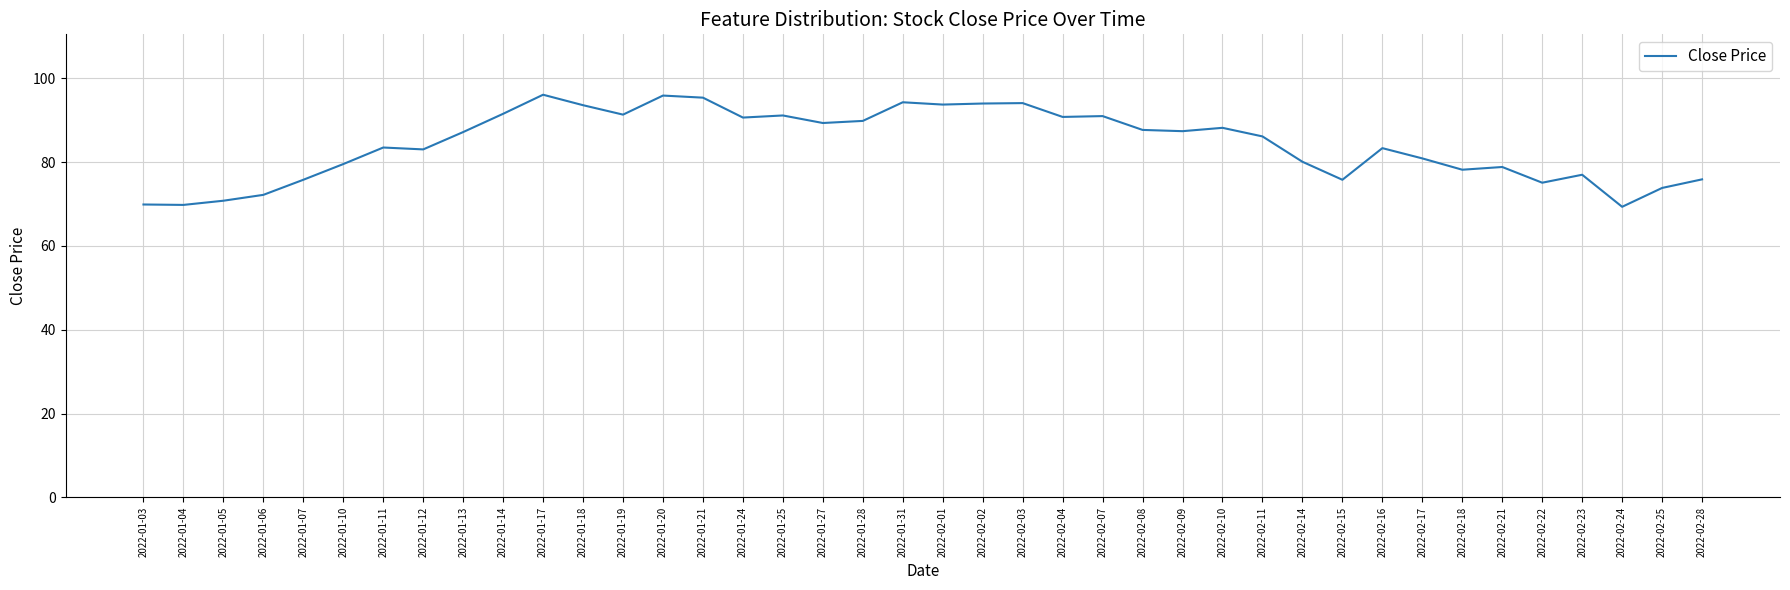

What position from the left is 2022-02-10?

28